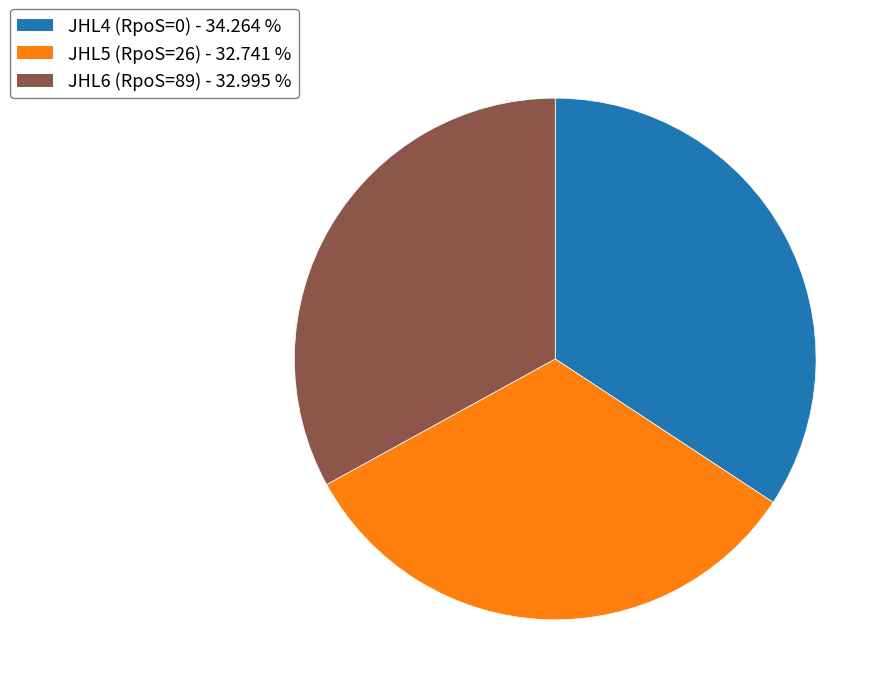

Which category has the biggest portion of the pie?

JHL4 (RpoS=0)